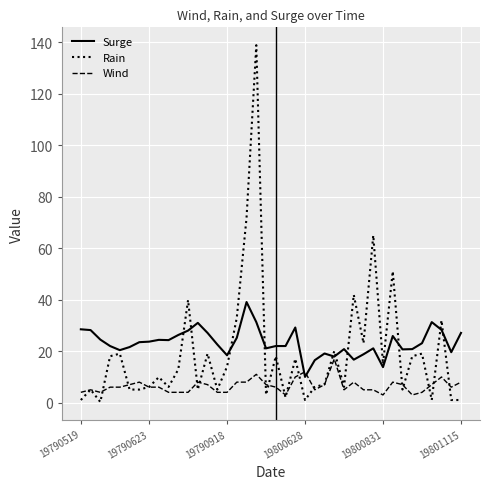

Which series has the largest range (max minus min)?

Rain